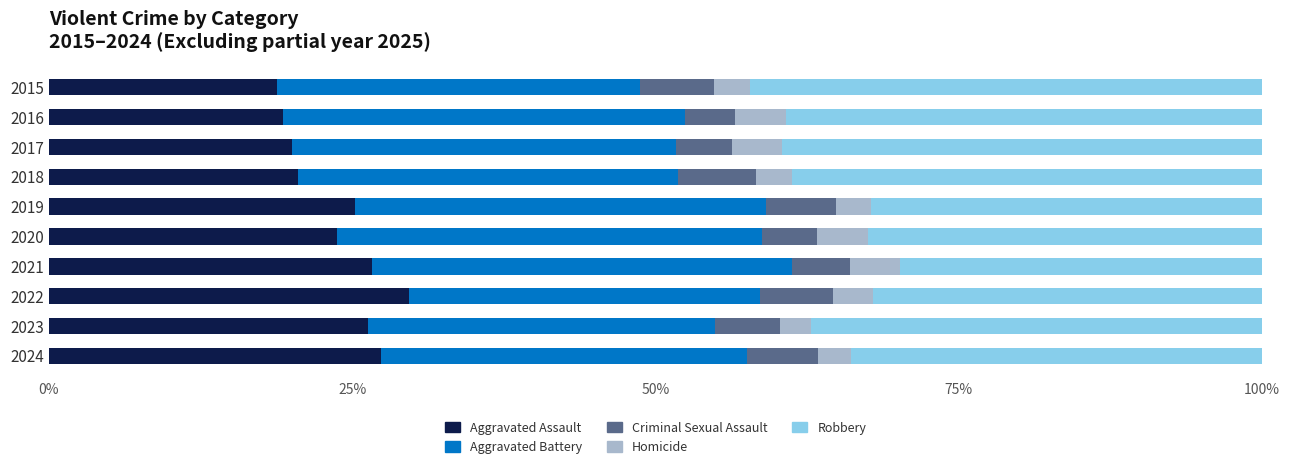

At which label does Aggravated Assault reach its peak?

2022